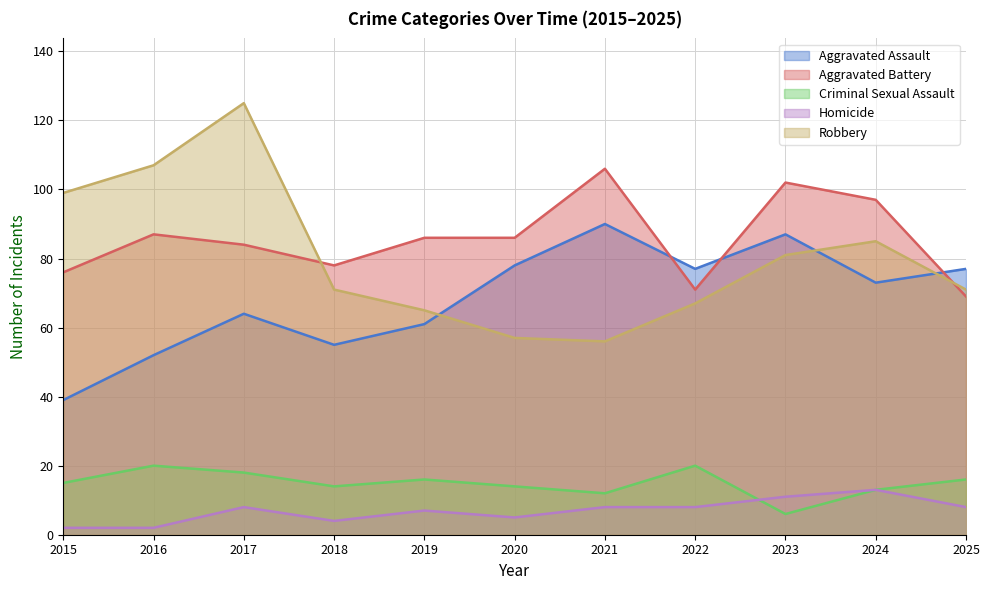

True or false: Homicide and Aggravated Assault cross at least once.

False